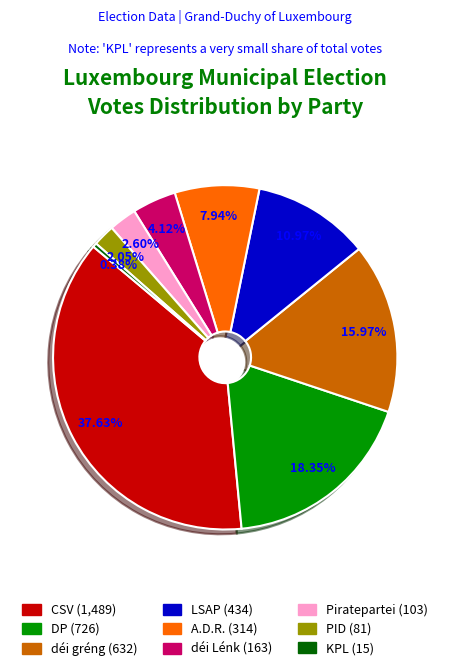

Is there a majority slice in this chart?

No